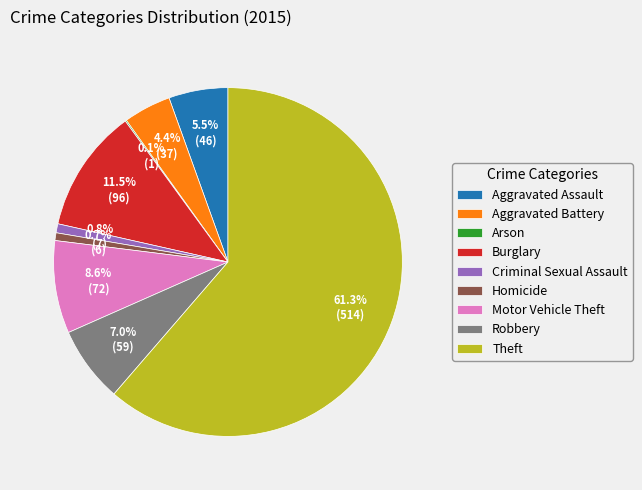

Approximately how many times larger is the value at Theft compared to Motor Vehicle Theft?

7.1